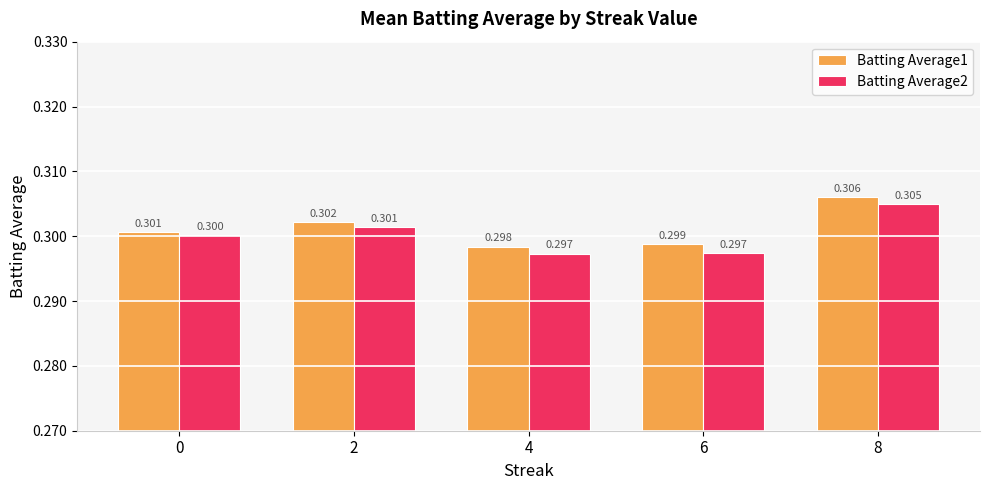

List the labels in order of Batting Average1 value, largest first.

8, 2, 0, 6, 4